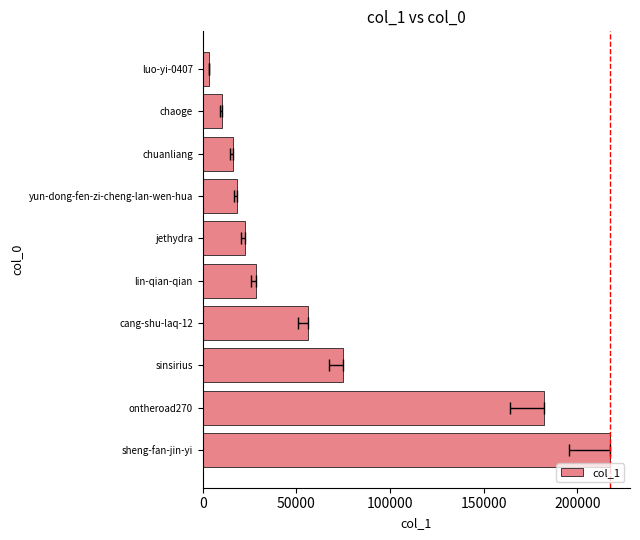

What is the sum of all values?

630619